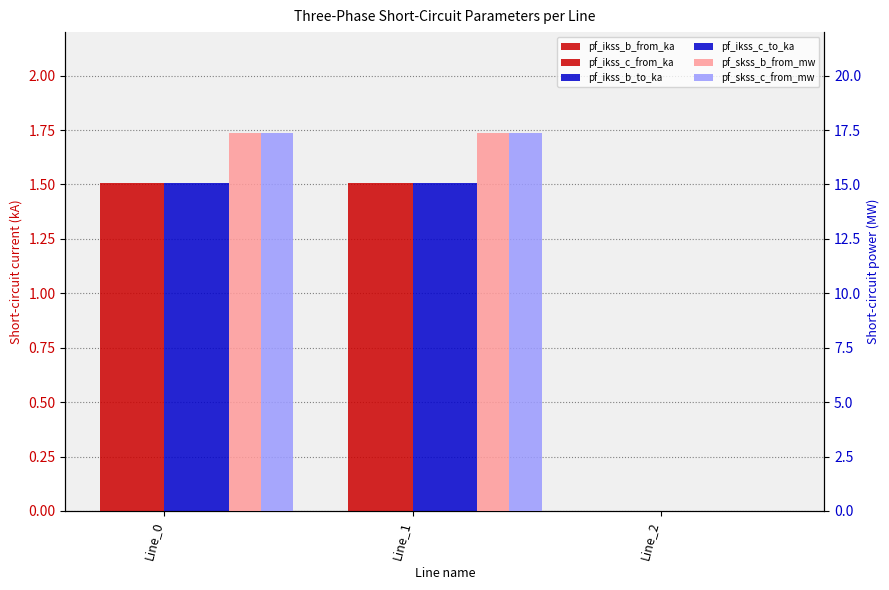

Are the bars horizontal?

No